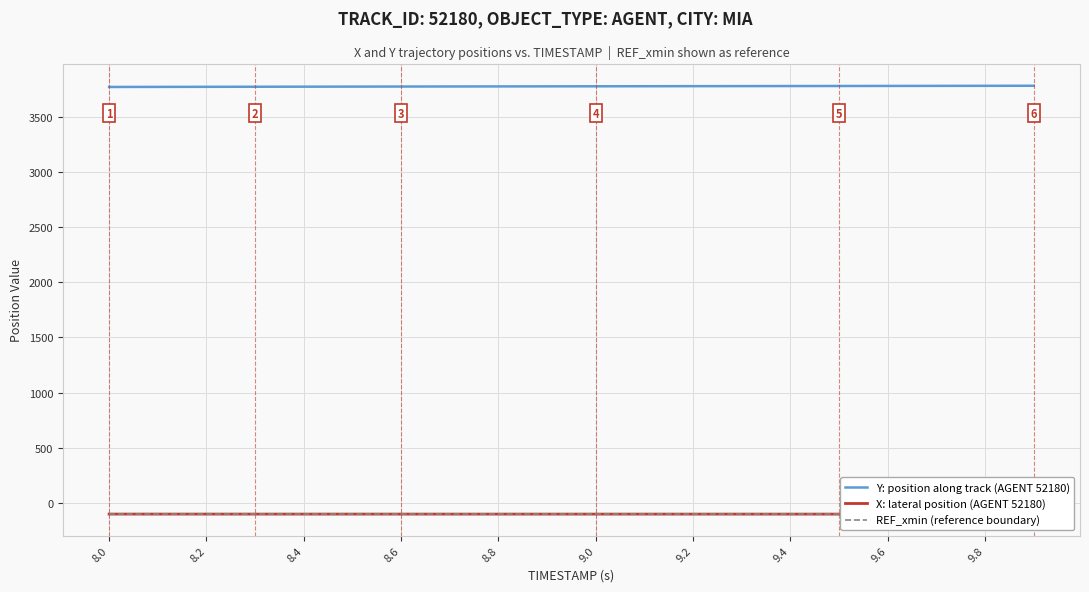

What is the minimum value for Y: position along track (AGENT 52180)?

3768.7